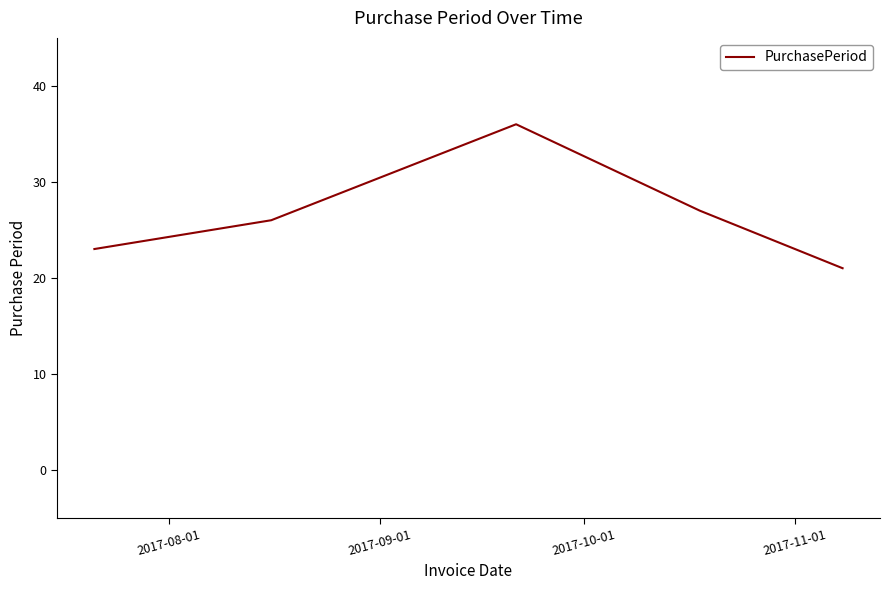

What is the average value?

27